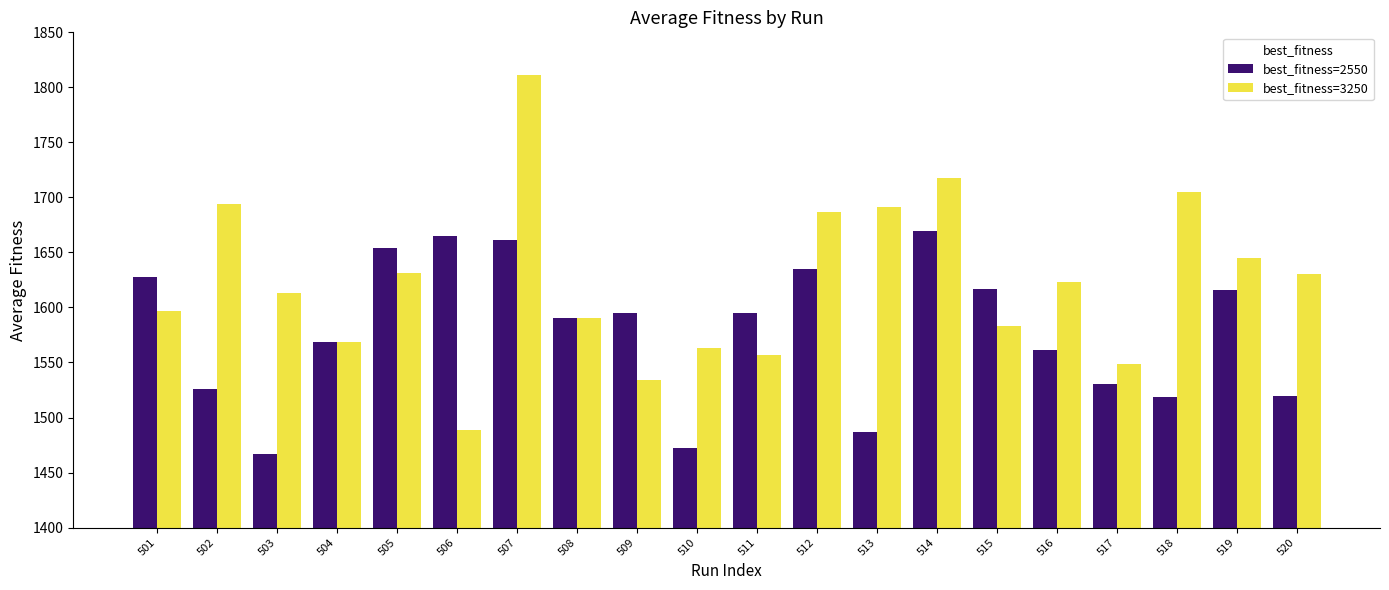

Count the number of categories in the chart.

20